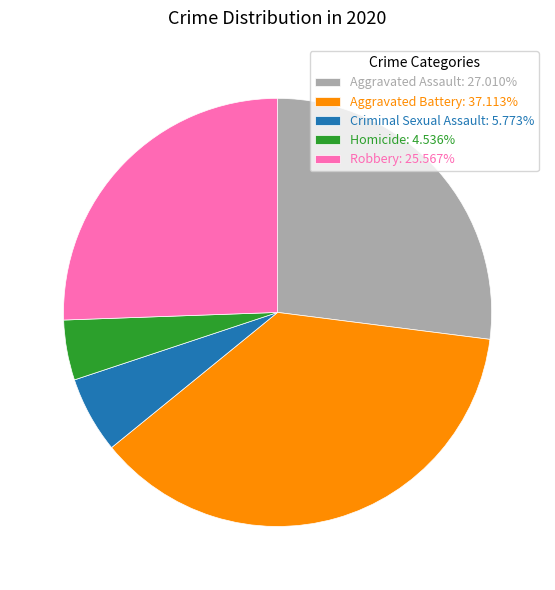

Which category has the smallest portion of the pie?

Homicide